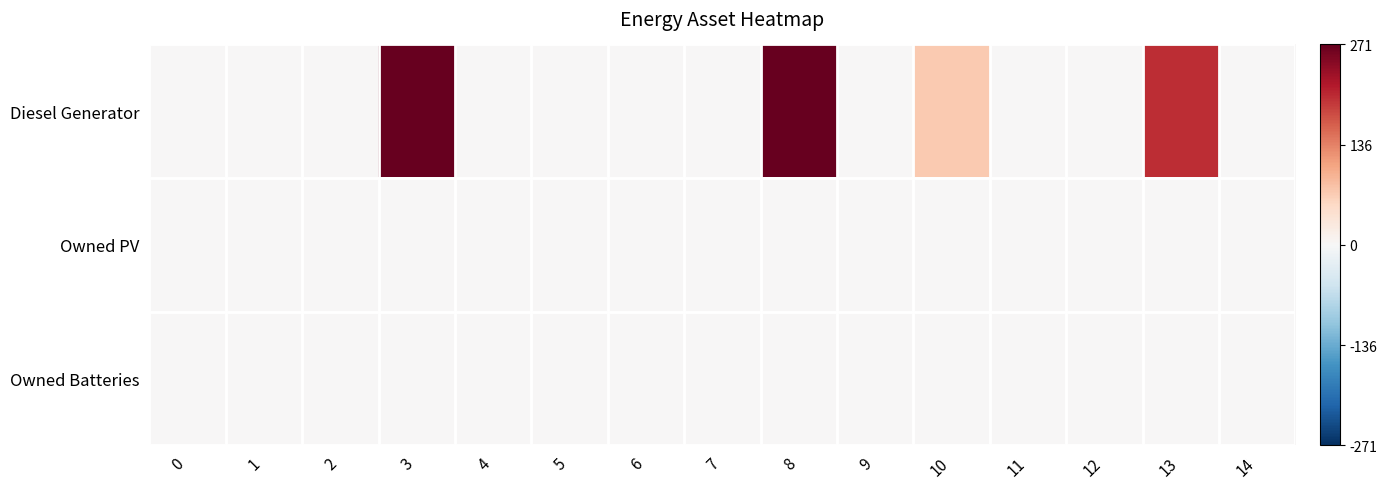

At how many categories does at least one series exceed 74?

3